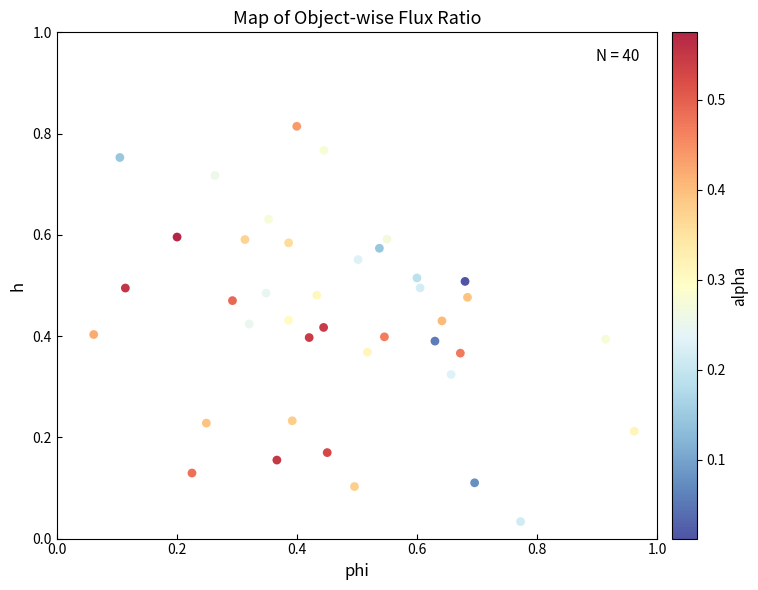

What is the range of X values (max minus min)?

0.9